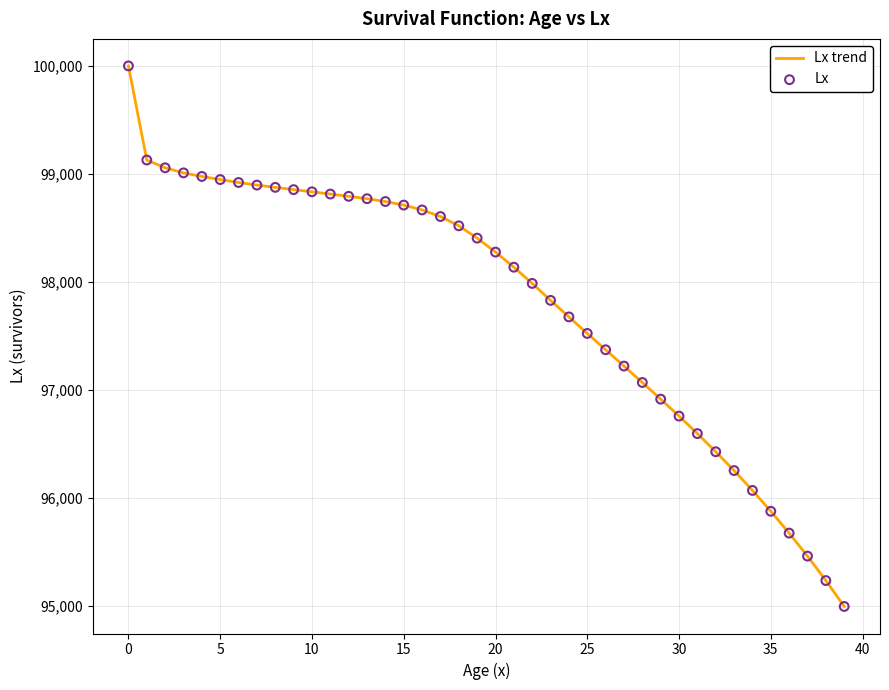

What is the minimum value shown in the chart?

94997